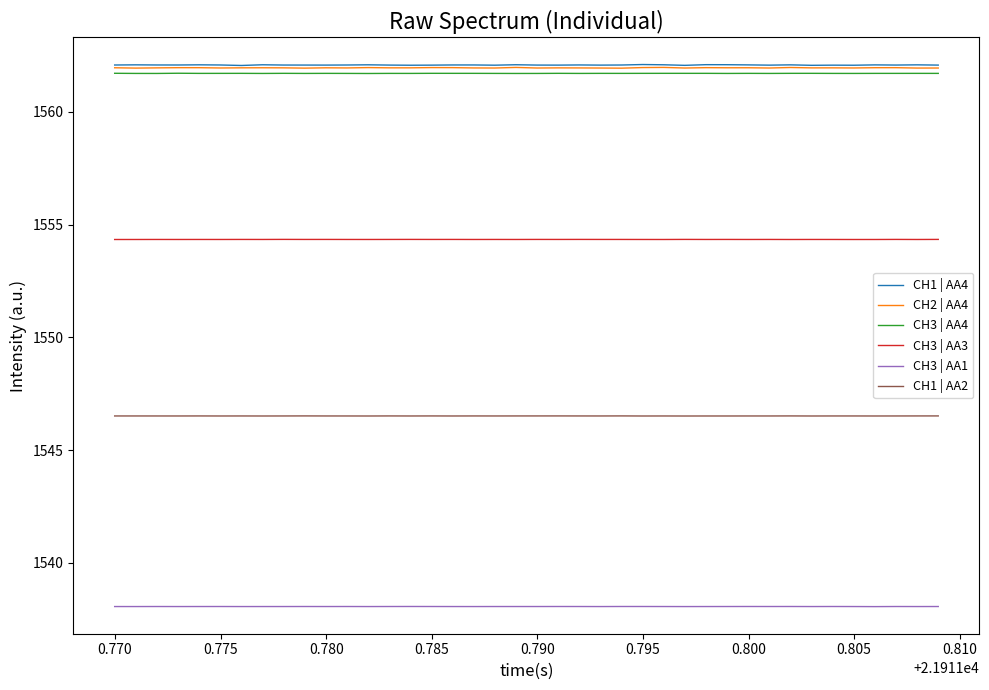

What is the maximum value for CH1 | AA2?

1546.5